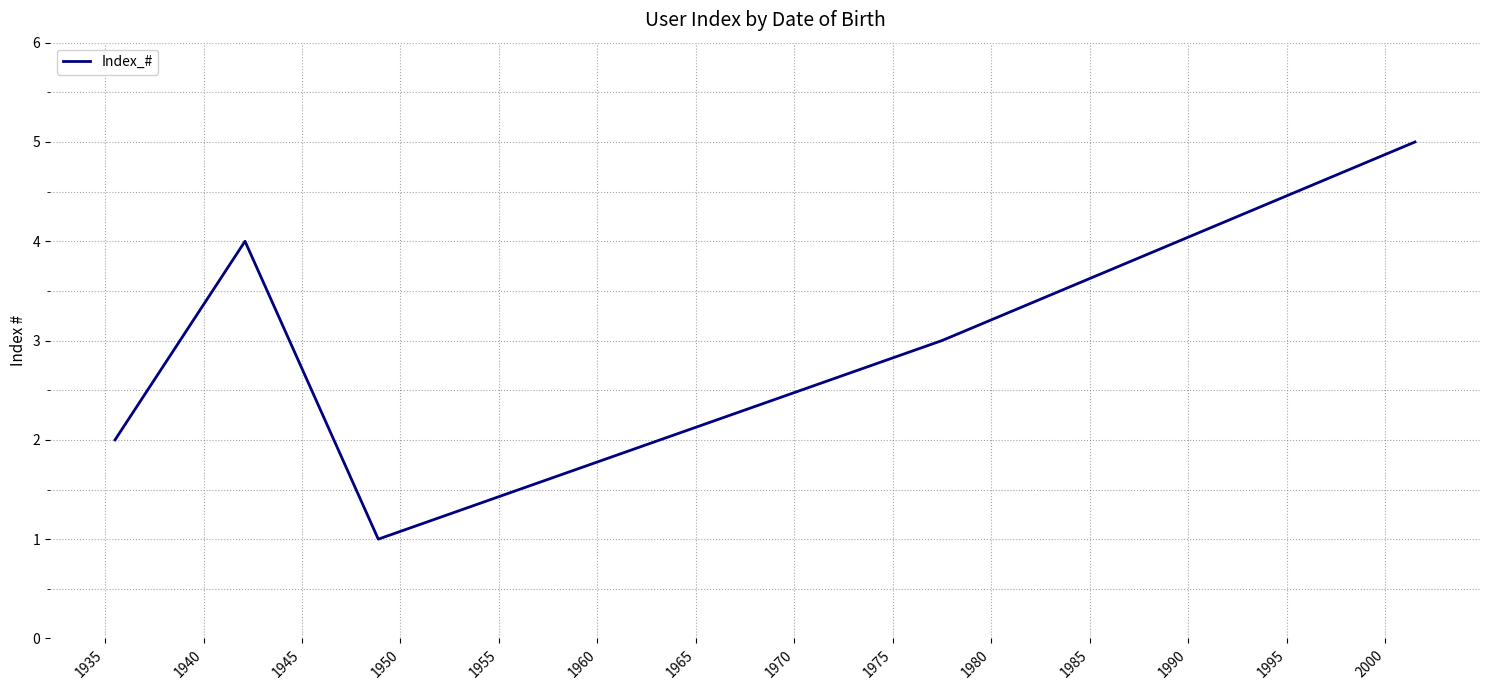

How many interior local valleys (lower than both neighbors) does the data have?

1